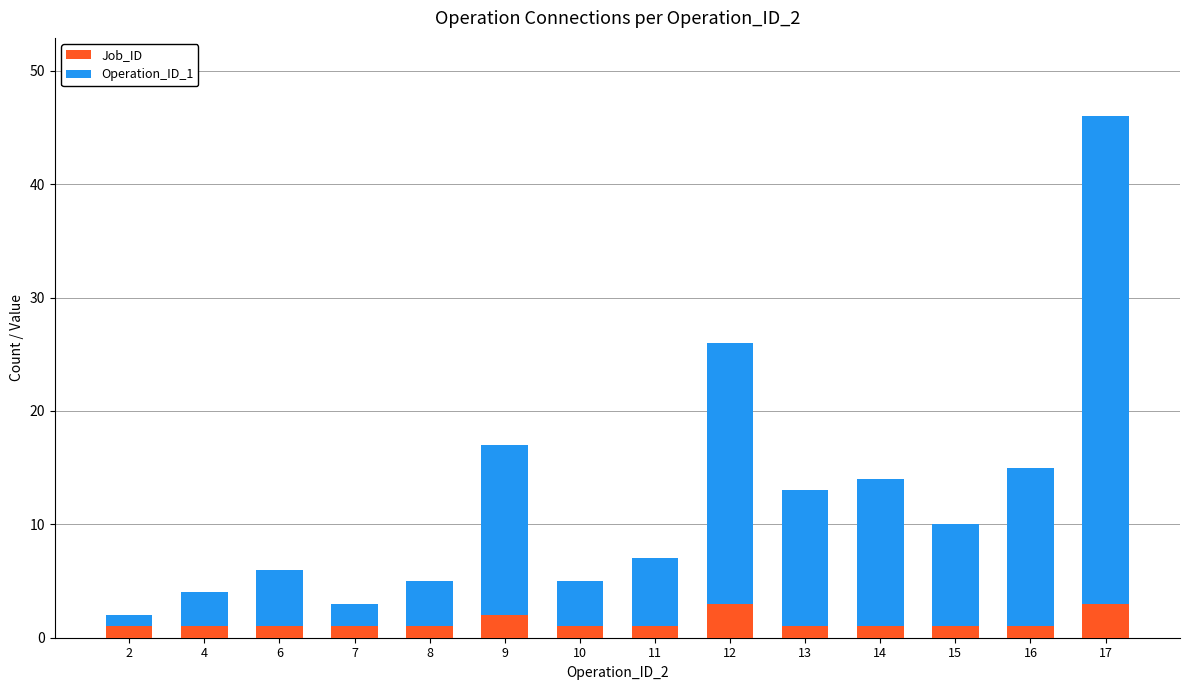

What is the sum of all Job_ID values?

19